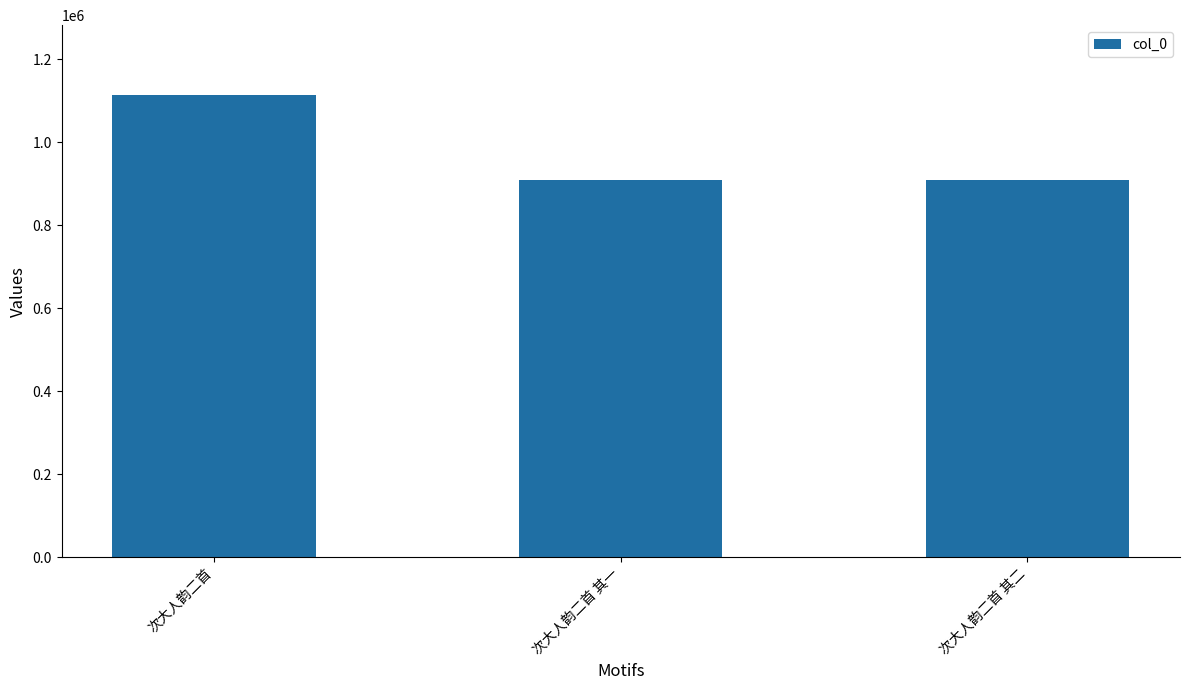

The value at 次大人韵二首 其一 is 908053. True or false?

True